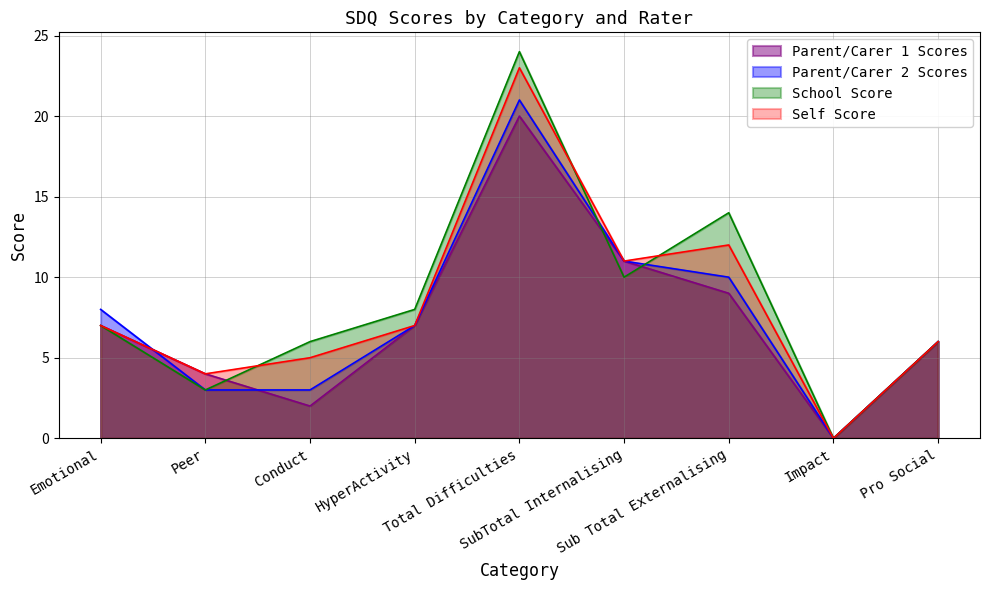

Read the Self Score value at Pro Social, to the nearest 10.

10